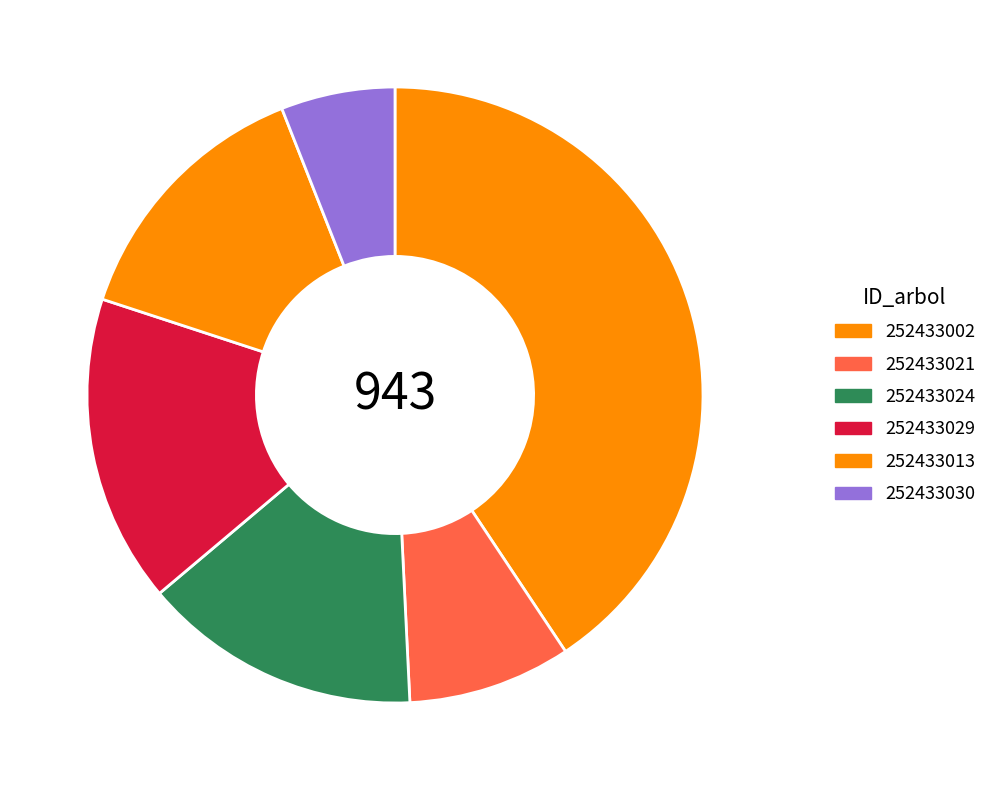

How many slices are in this pie chart?

6